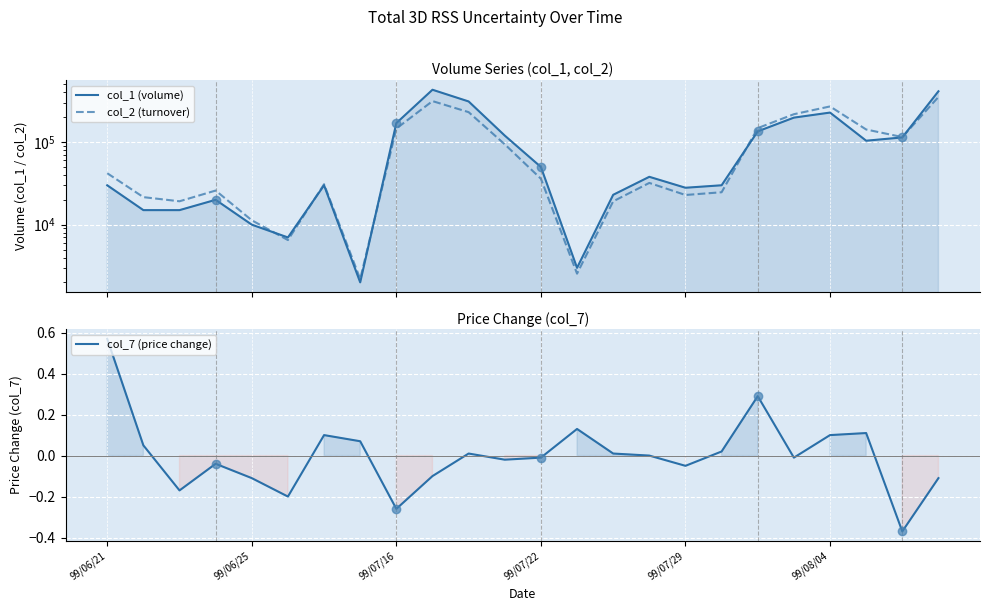

How many data points in col_2 (turnover) are less than 36000?

12